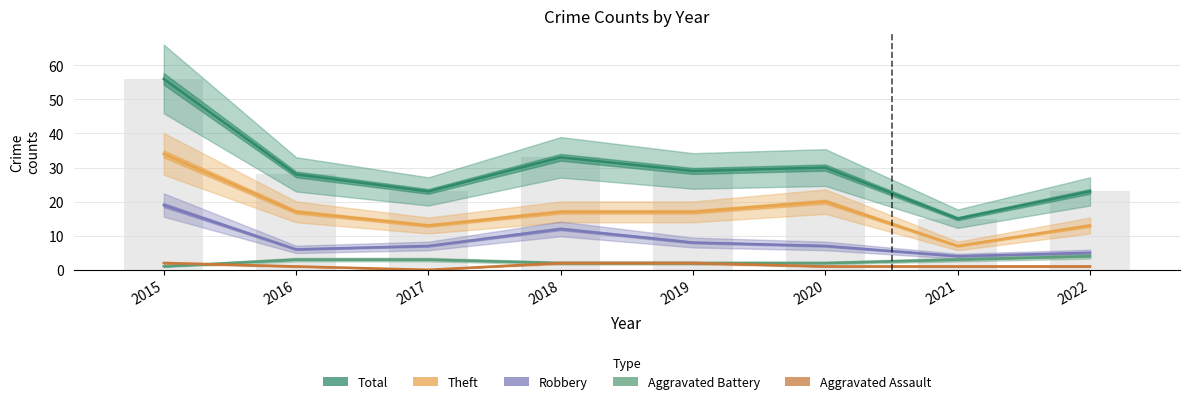

What is the minimum value for Robbery?

4